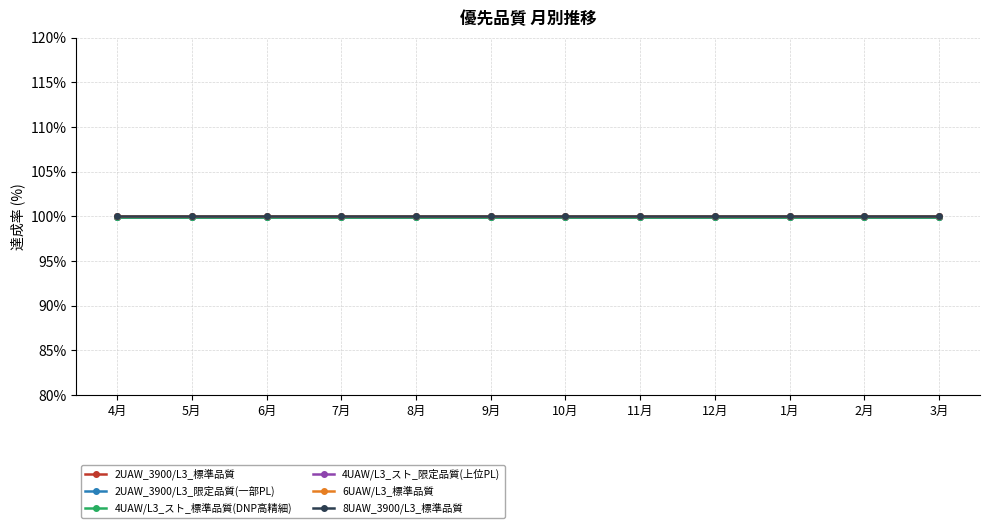

Reading right to left, extract all data points from this chart.

2UAW_3900/L3_標準品質: 3月=100.0	2月=100.0	1月=100.0	12月=100.0	11月=100.0	10月=100.0	9月=100.0	8月=100.0	7月=100.0	6月=100.0	5月=100.0	4月=100.0
2UAW_3900/L3_限定品質(一部PL): 3月=100.0	2月=100.0	1月=100.0	12月=100.0	11月=100.0	10月=100.0	9月=100.0	8月=100.0	7月=100.0	6月=100.0	5月=100.0	4月=100.0
4UAW/L3_スト_標準品質(DNP高精細): 3月=100.0	2月=100.0	1月=100.0	12月=100.0	11月=100.0	10月=100.0	9月=100.0	8月=100.0	7月=100.0	6月=100.0	5月=100.0	4月=100.0
4UAW/L3_スト_限定品質(上位PL): 3月=100.0	2月=100.0	1月=100.0	12月=100.0	11月=100.0	10月=100.0	9月=100.0	8月=100.0	7月=100.0	6月=100.0	5月=100.0	4月=100.0
6UAW/L3_標準品質: 3月=100.0	2月=100.0	1月=100.0	12月=100.0	11月=100.0	10月=100.0	9月=100.0	8月=100.0	7月=100.0	6月=100.0	5月=100.0	4月=100.0
8UAW_3900/L3_標準品質: 3月=100.0	2月=100.0	1月=100.0	12月=100.0	11月=100.0	10月=100.0	9月=100.0	8月=100.0	7月=100.0	6月=100.0	5月=100.0	4月=100.0